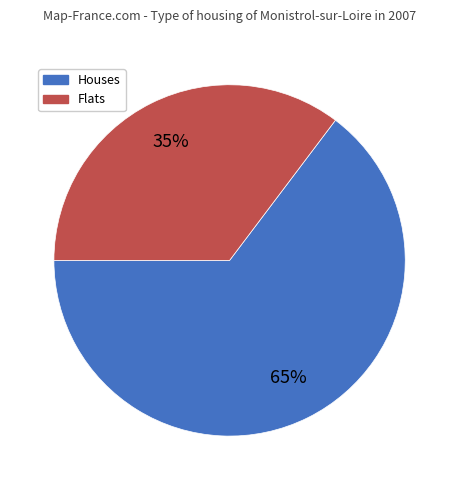

Do Houses and Flats together represent more than half of the pie?

Yes